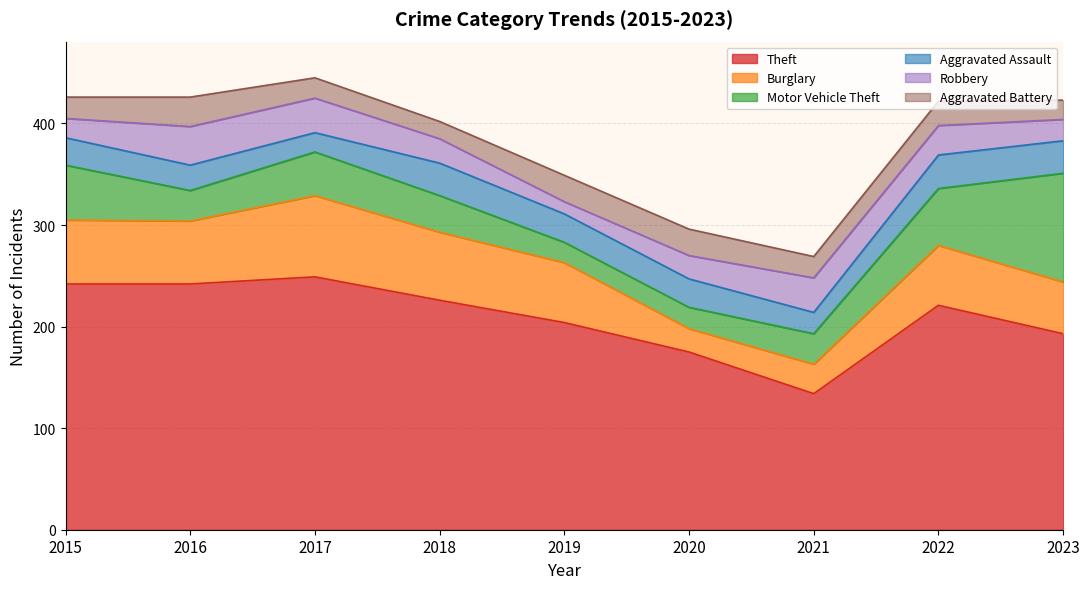

Rank the series at 2018 from lowest to highest value.

Aggravated Battery, Robbery, Aggravated Assault, Motor Vehicle Theft, Burglary, Theft